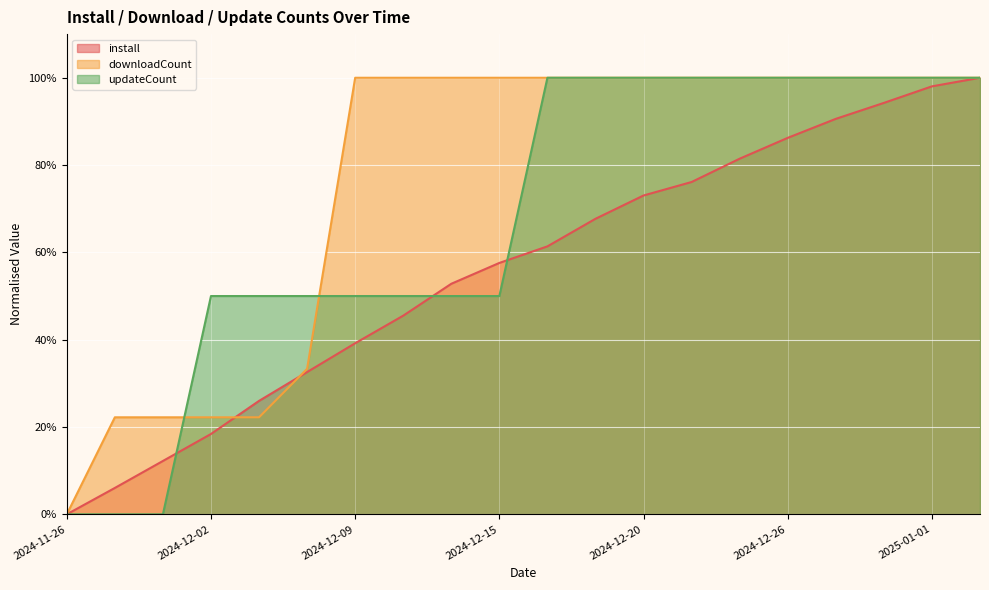

Between which two adjacent categories do install and updateCount first intersect?

2024-11-30 and 2024-12-02